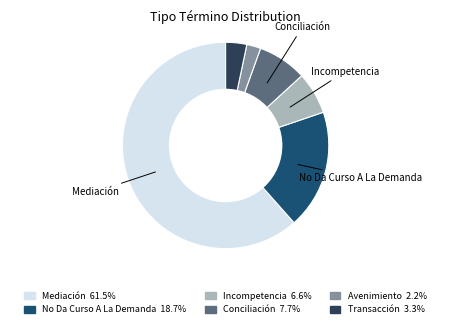

Is Mediación the majority of the pie?

Yes